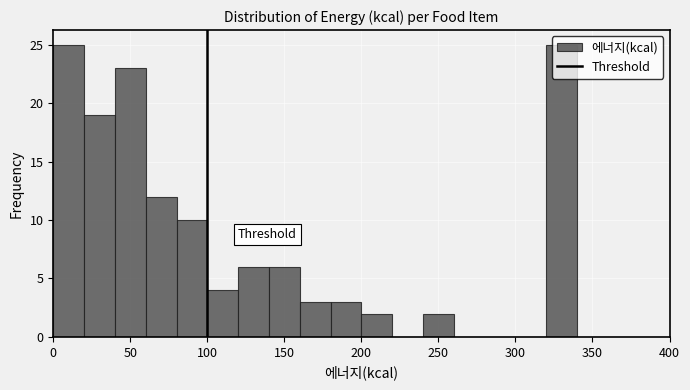

Reading left to right, transcribe this chart: for each bar, give the range it covers on the x-axis and its height. The values are not printed on the chart, so give them approximately, as read against the axis.

0 to 20: 25
20 to 40: 19
40 to 60: 23
60 to 80: 12
80 to 100: 10
100 to 120: 4
120 to 140: 6
140 to 160: 6
160 to 180: 3
180 to 200: 3
200 to 220: 2
220 to 240: 0
240 to 260: 2
260 to 280: 0
280 to 300: 0
300 to 320: 0
320 to 340: 25
340 to 360: 0
360 to 380: 0
380 to 400: 0